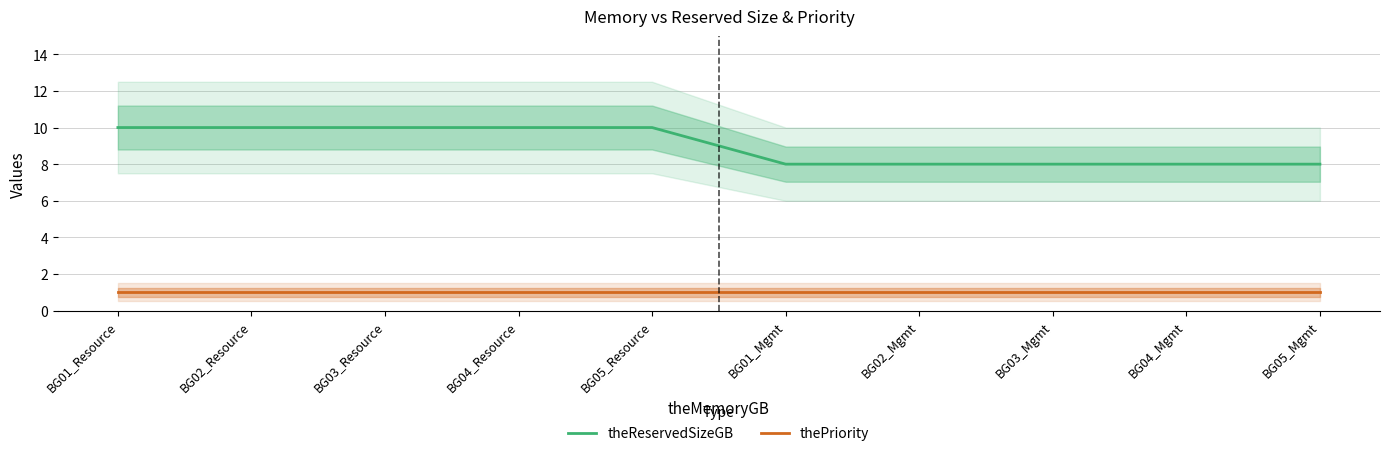

Rank the series at BG05_Resource from highest to lowest value.

theReservedSizeGB, thePriority